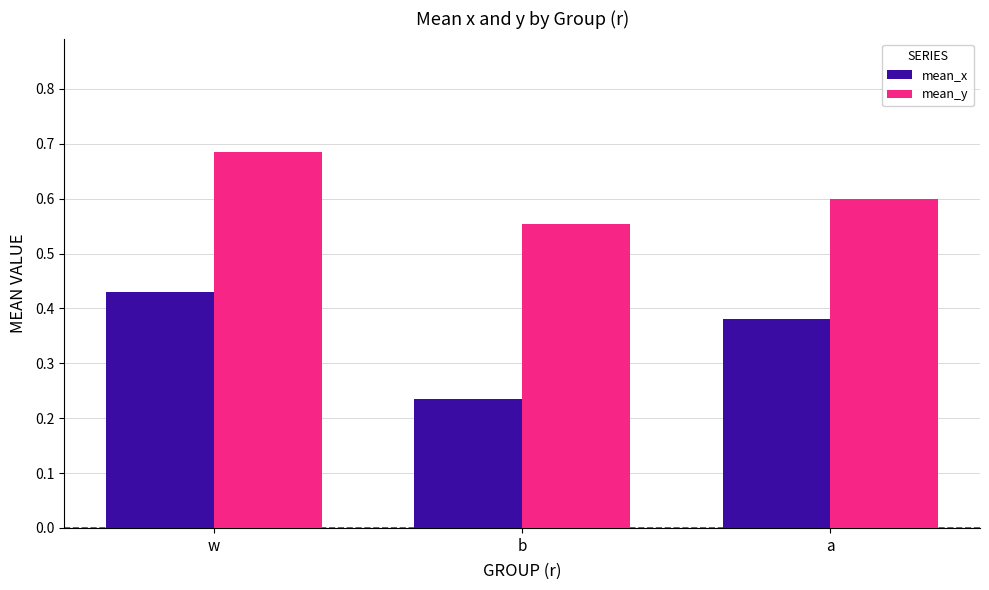

Is the value of mean_y at a greater than the value of mean_x at a?

Yes